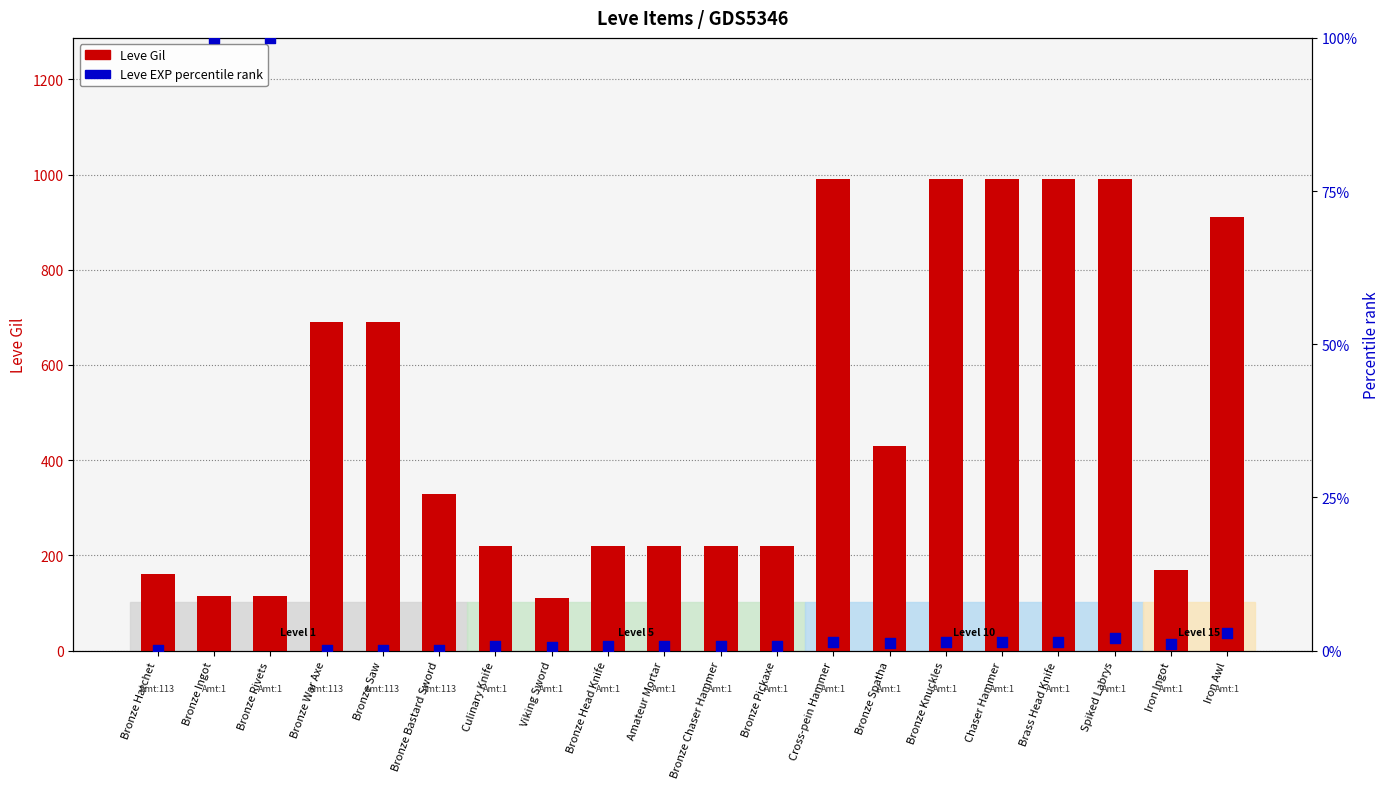

What is the total value across all series at Culinary Knife?

220.8